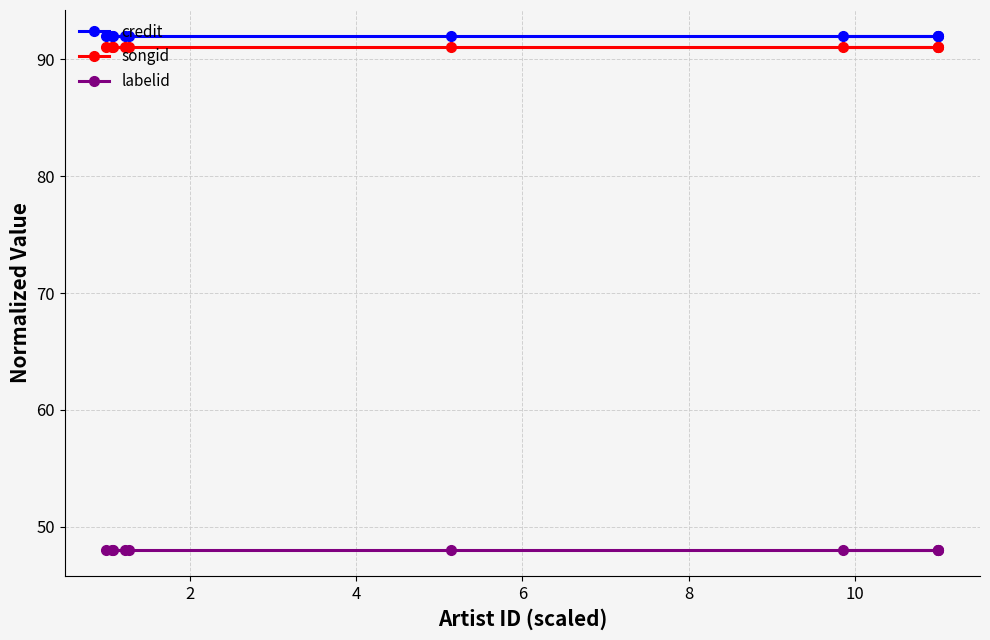

Reading left to right, what are all the values shown in this chart?

credit: 92	92	92	92	92	92	92	92	92	92
songid: 91	91	91	91	91	91	91	91	91	91
labelid: 48	48	48	48	48	48	48	48	48	48